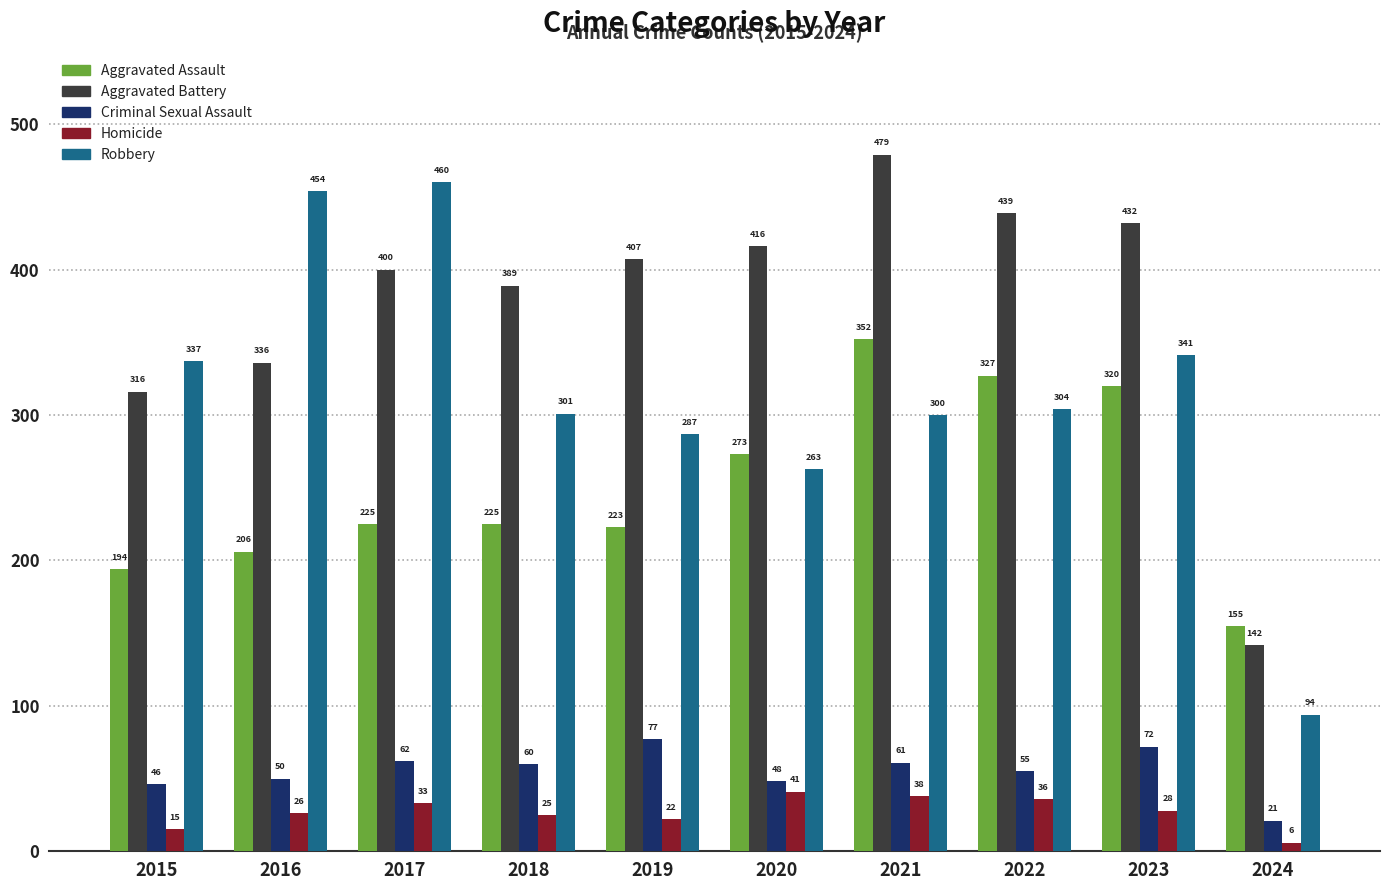

List the series in order of their peak value, highest first.

Aggravated Battery, Robbery, Aggravated Assault, Criminal Sexual Assault, Homicide